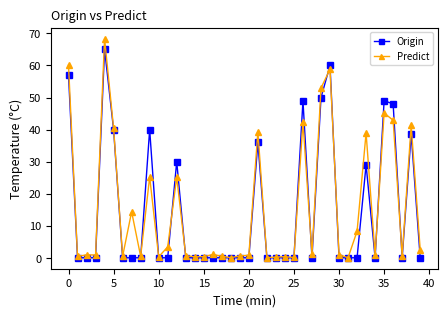

List the series in order of their overall mean, highest first.

Predict, Origin